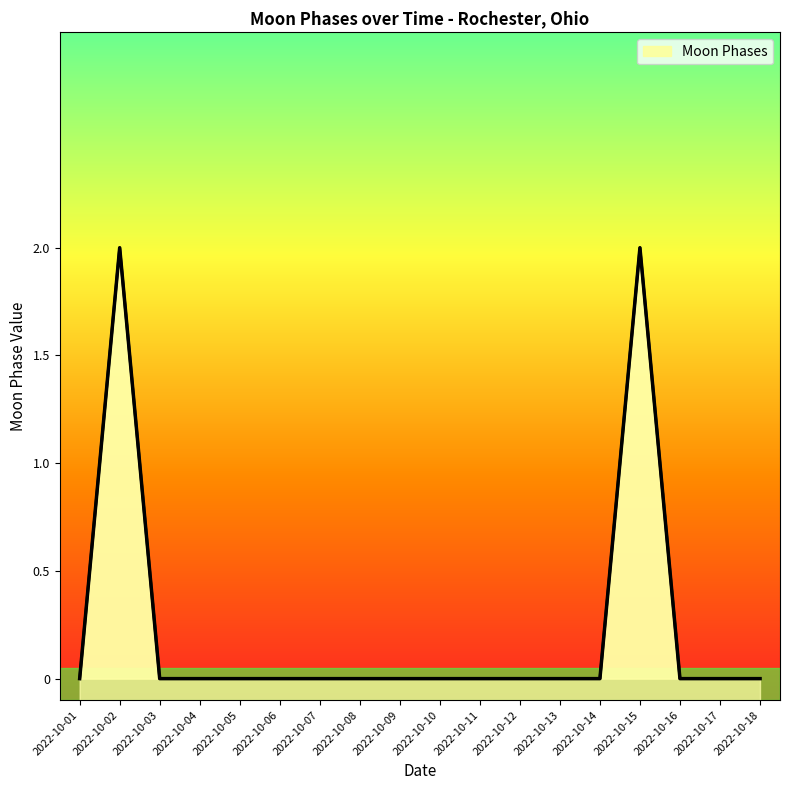

At which label is the value closest to 1?

2022-10-01